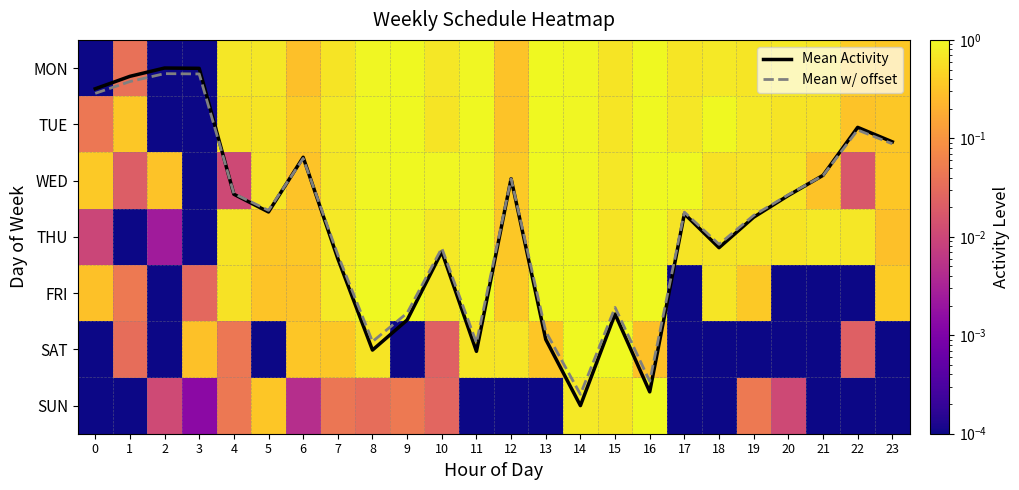

Rank the categories by FRI value from highest to lowest.

9, 11, 16, 13, 8, 14, 7, 10, 18, 15, 4, 12, 23, 19, 5, 6, 0, 1, 3, 2, 17, 20, 21, 22